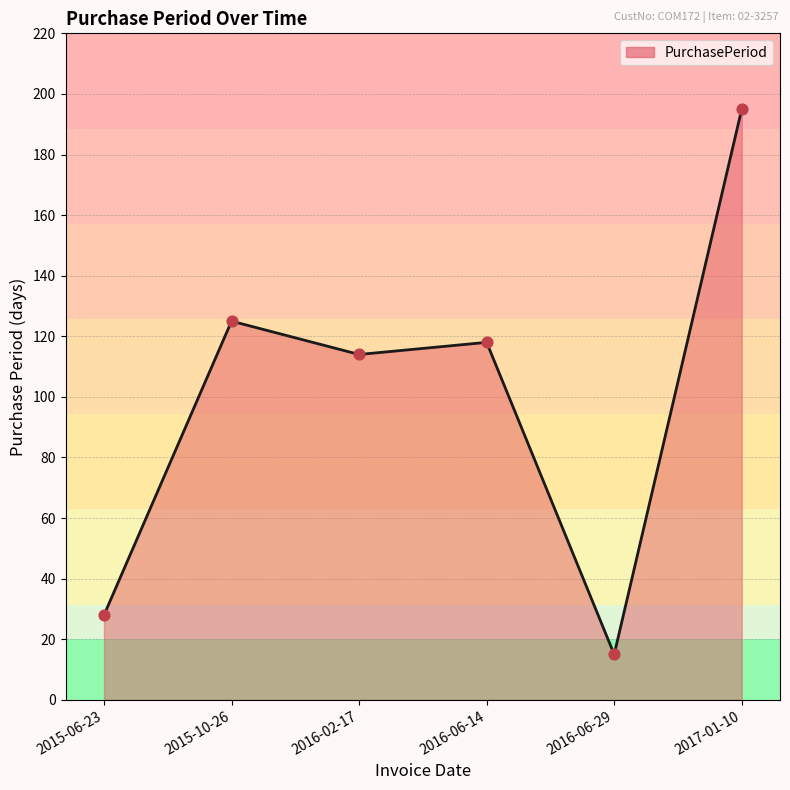

What is the ratio of the value at 2017-01-10 to the value at 2015-06-23?

7.0